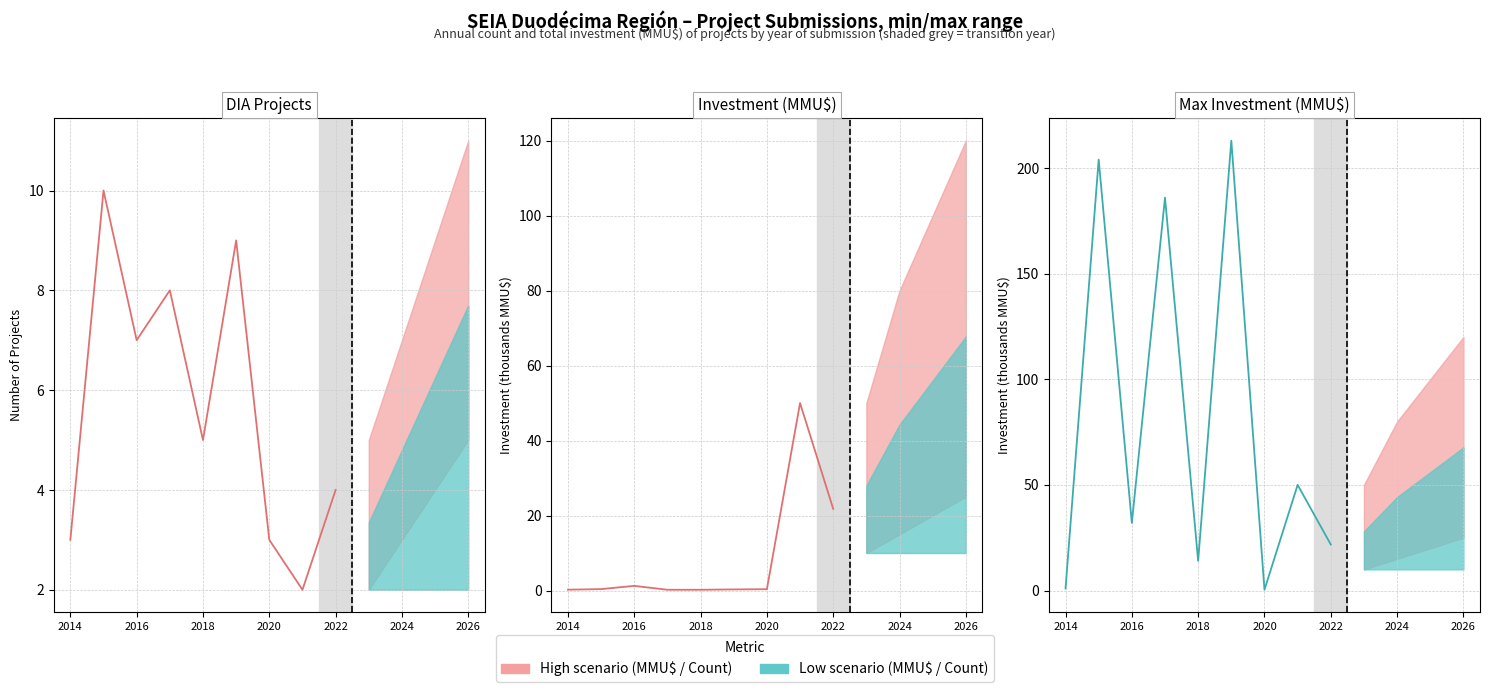

What is the value of the Investment min (MMU$) point at the 6th from the left?

0.3